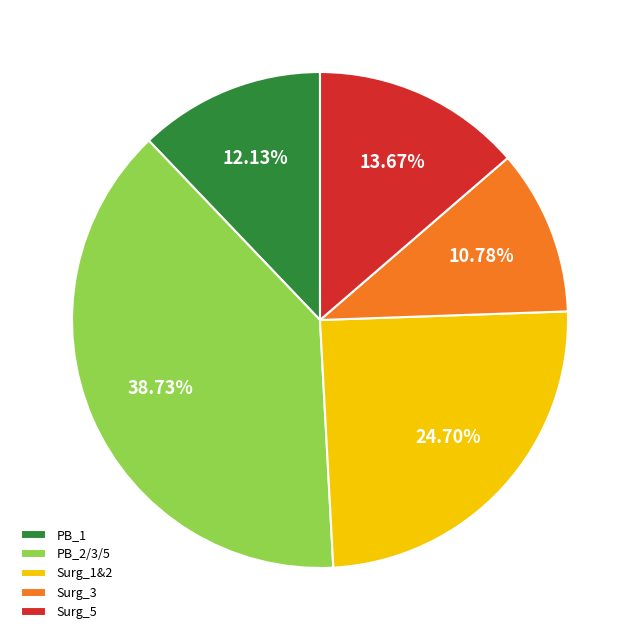

To the nearest percent, what is the combined percentage of PB_1 and Surg_5?

26%